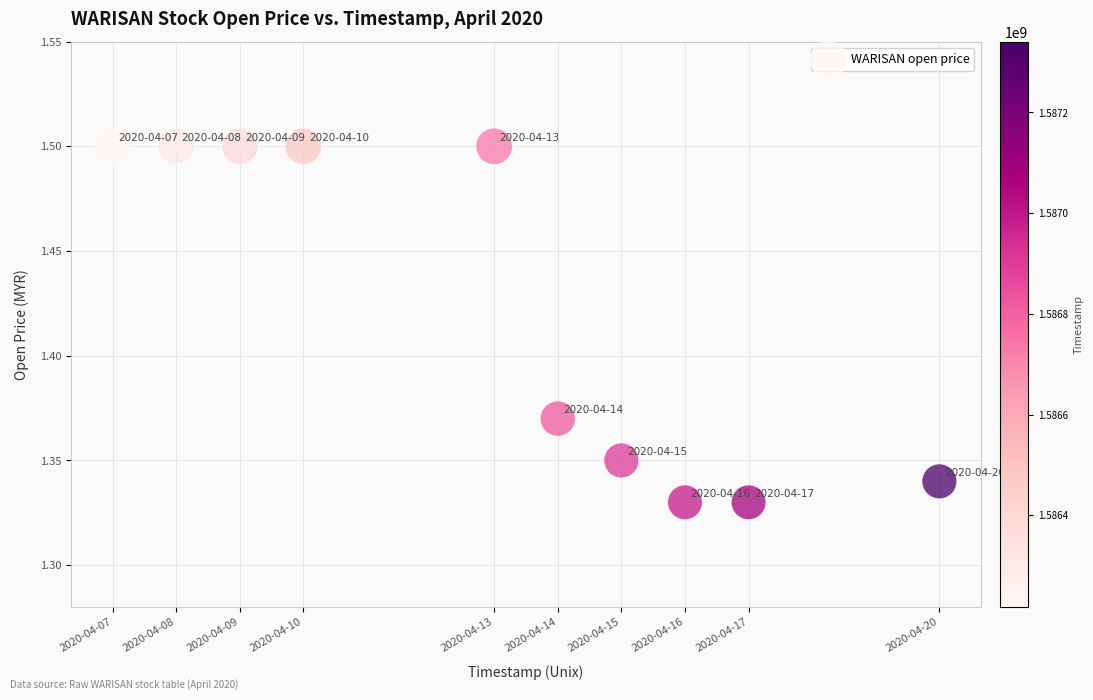

What is the range of X values (max minus min)?

1123200.0